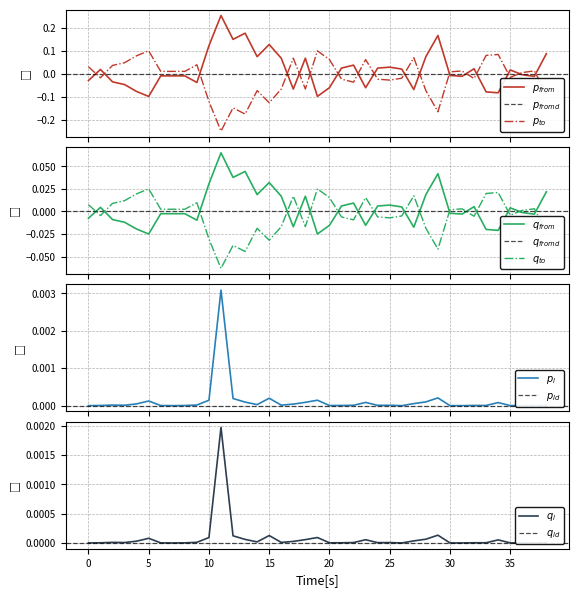

True or false: p_to_mw has more than 1 interior local peaks.

True